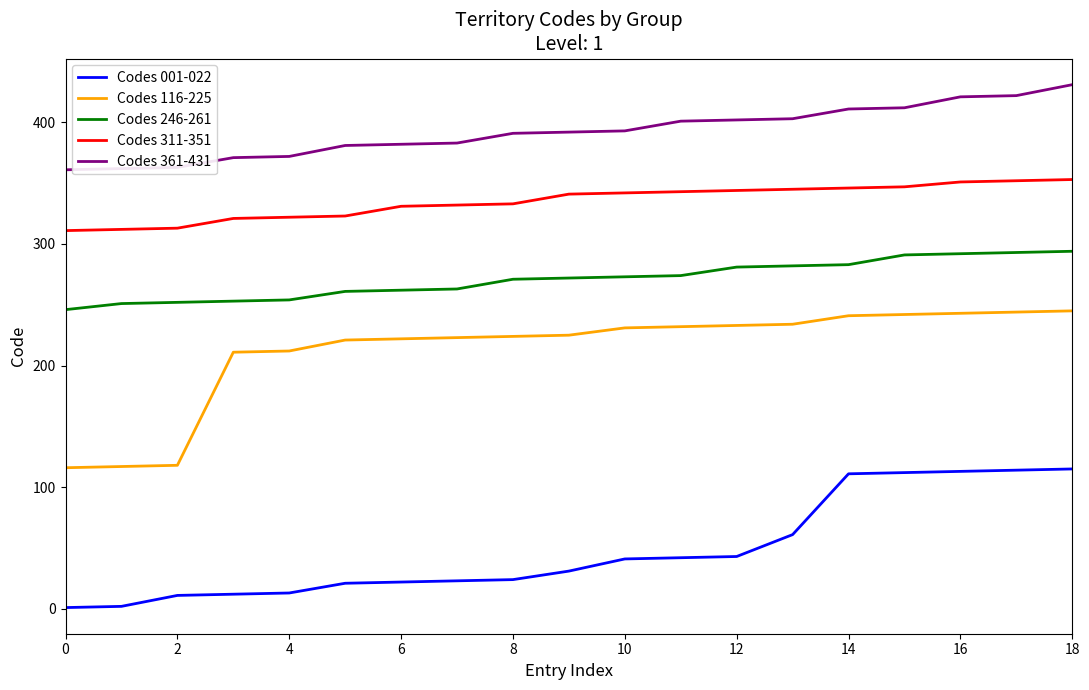

True or false: Codes 001-022 and Codes 311-351 intersect in this chart.

False